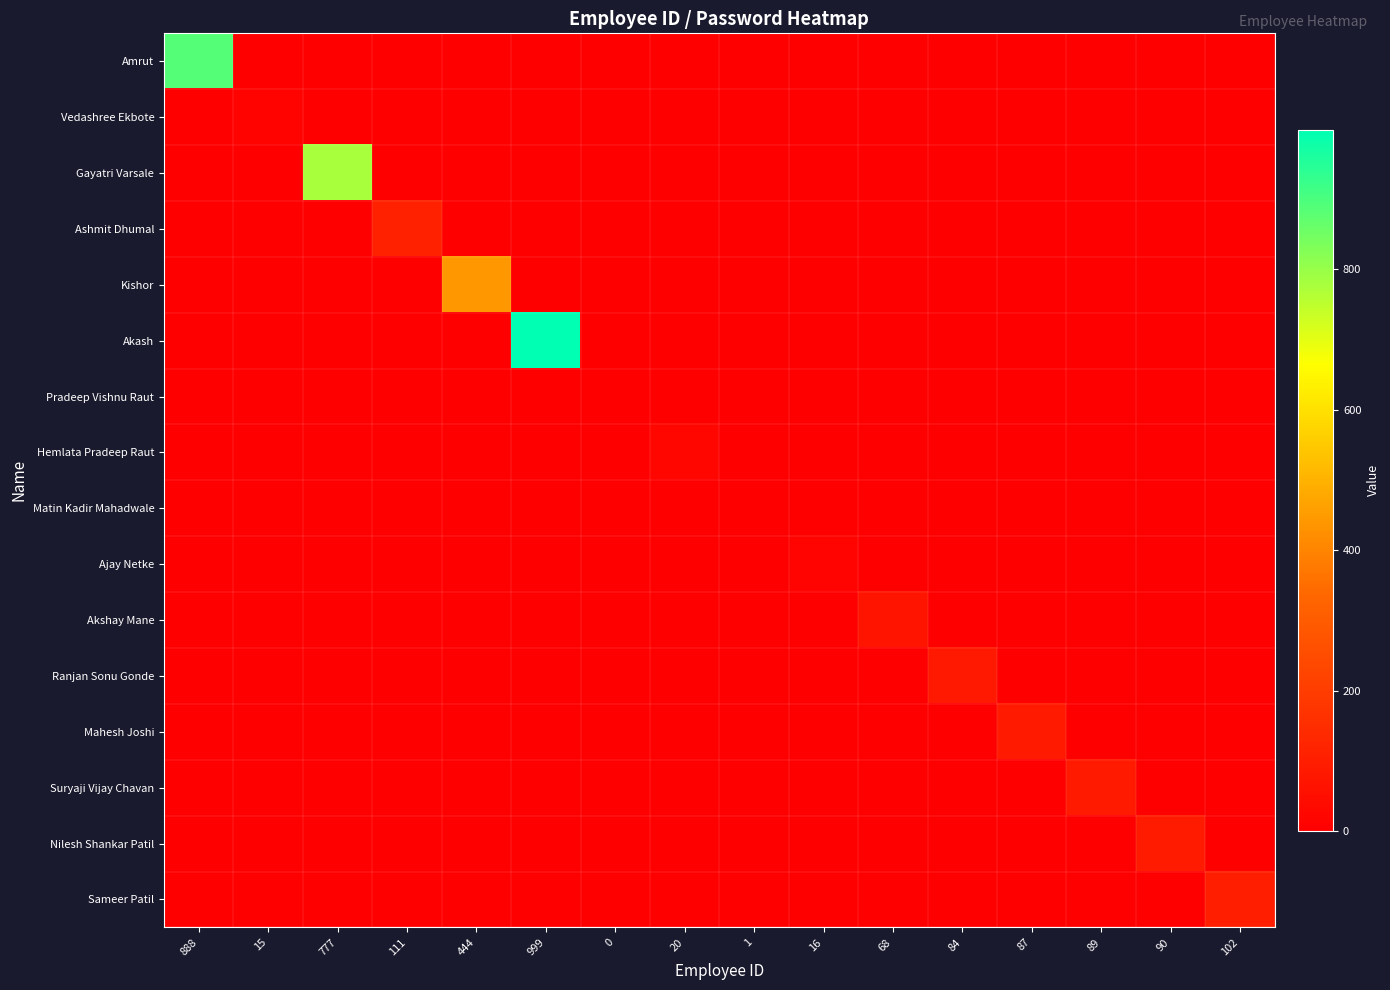

What is the total value across all series at 999?

999